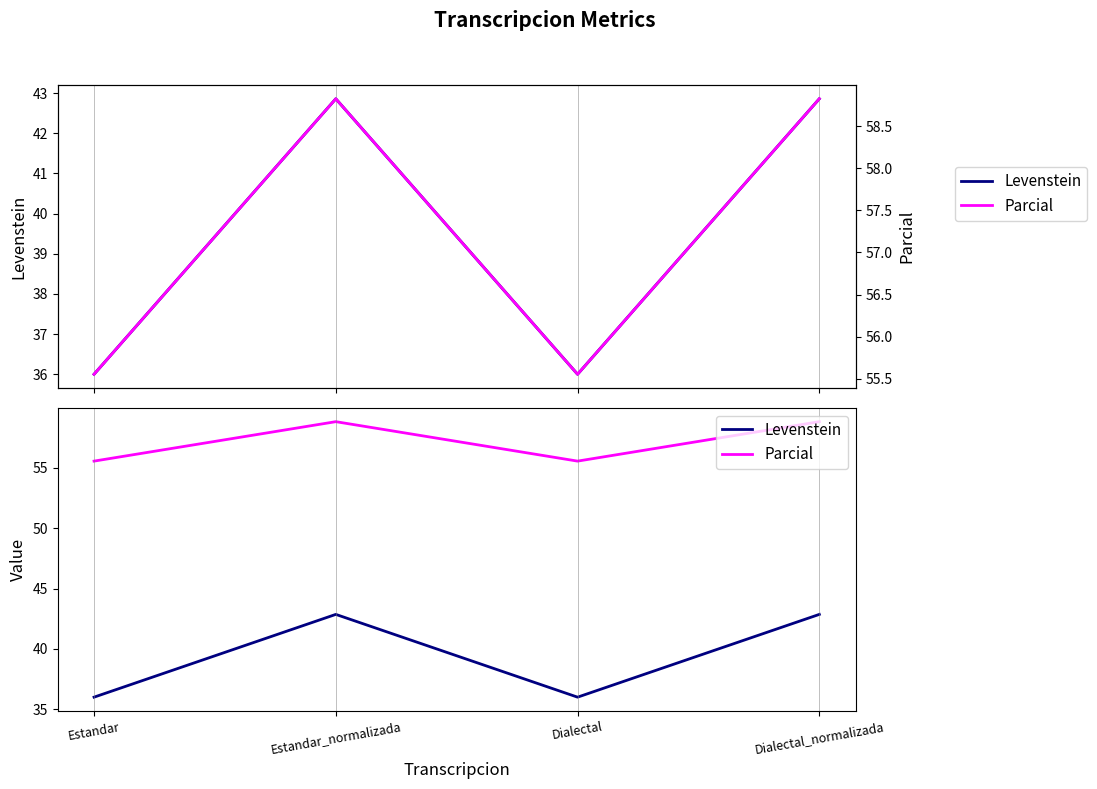

What is the difference between the second highest and second lowest values in the Parcial series?

3.3